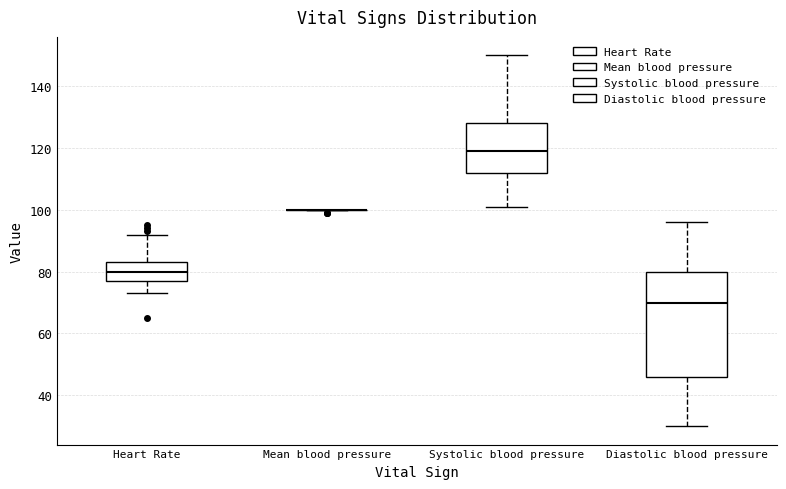

Reading left to right, transcribe this box plot: for each box, give where its median line is, the range the box spans, and where its two whiskers end, as read against the y-axis. The values are not printed on the chart, so give them approximately, as read against the axis.

Heart Rate: median 80, box 78 to 84, whiskers 74 to 92
Mean blood pressure: box collapsed to a line at 100, whiskers 100 to 100
Systolic blood pressure: median 120, box 112 to 128, whiskers 102 to 150
Diastolic blood pressure: median 70, box 46 to 80, whiskers 30 to 96